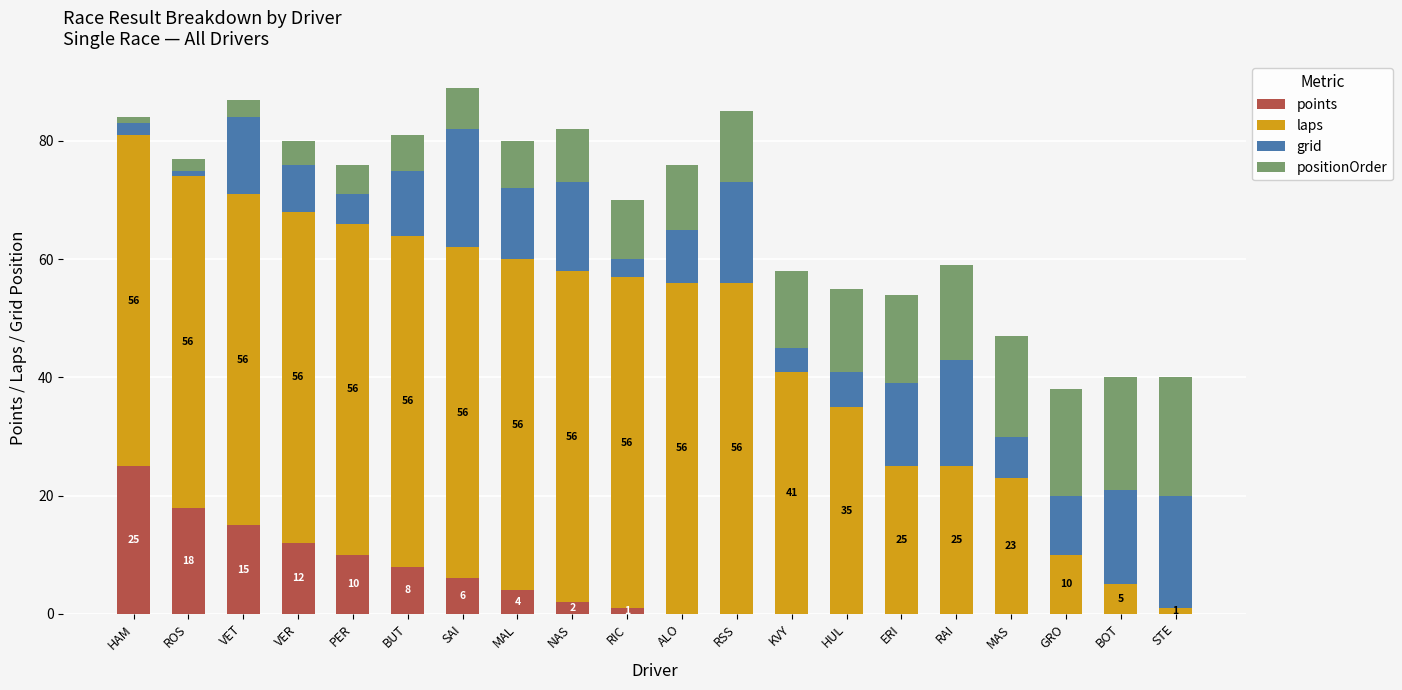

What is the sum of the points values at PER and MAS?

10